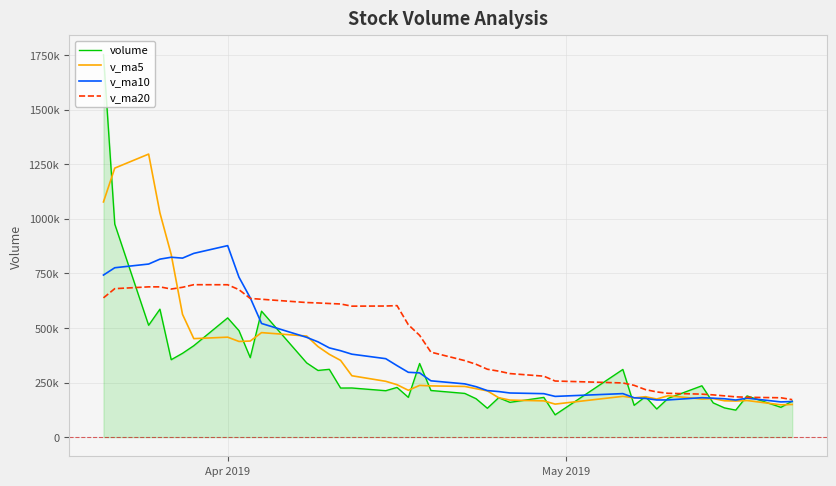

Does the chart display data point markers on the line(s)?

No